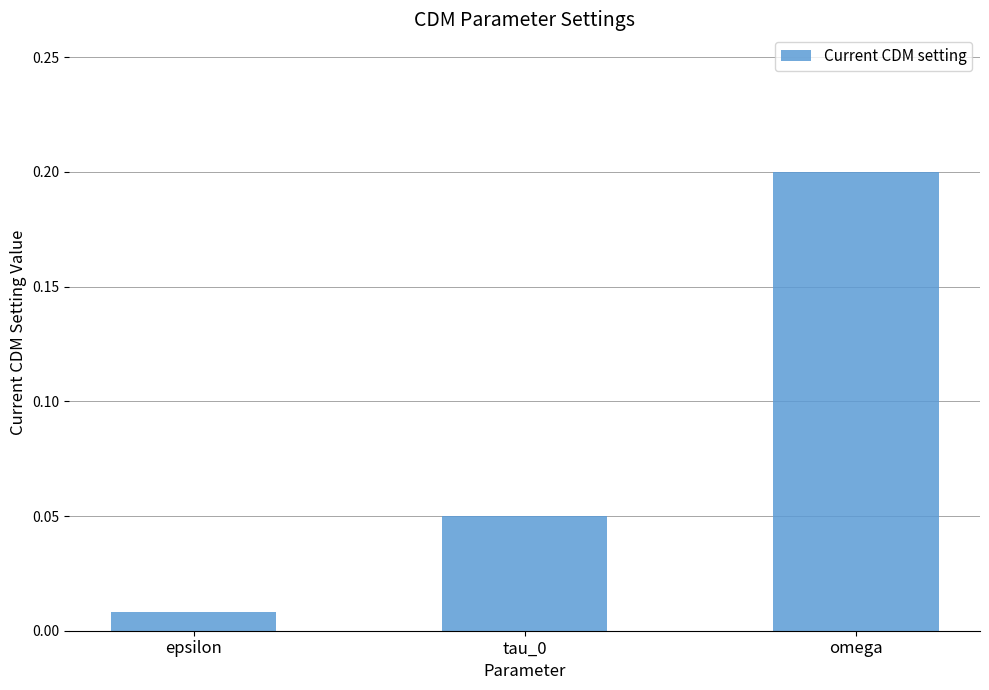

What is the label of the 3rd bar from the left?

omega